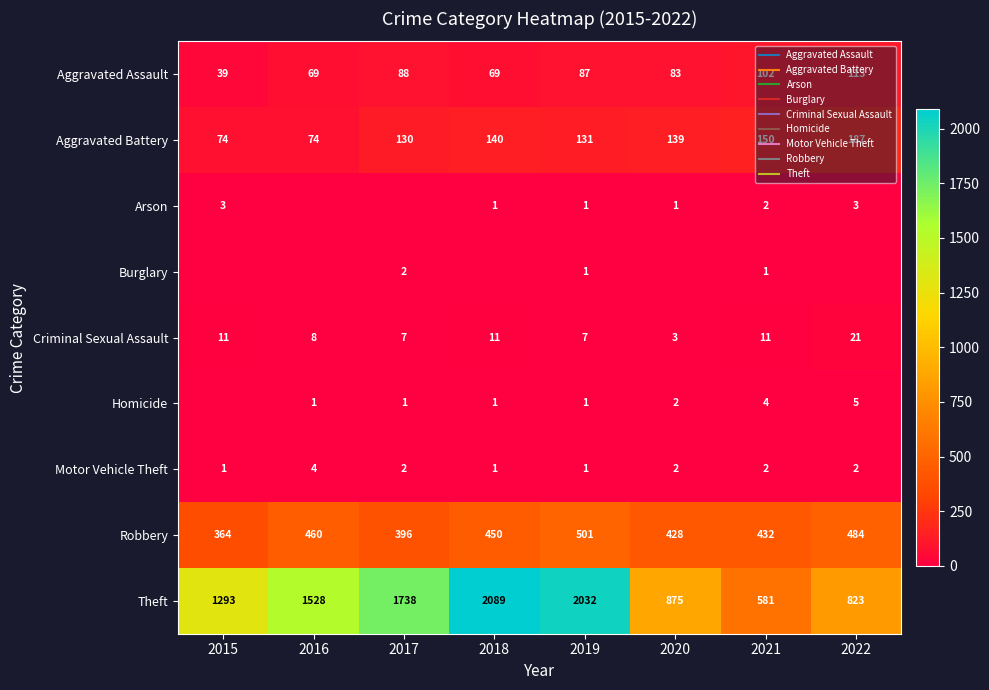

Rank the series at 2020 from lowest to highest value.

Burglary, Arson, Homicide, Motor Vehicle Theft, Criminal Sexual Assault, Aggravated Assault, Aggravated Battery, Robbery, Theft